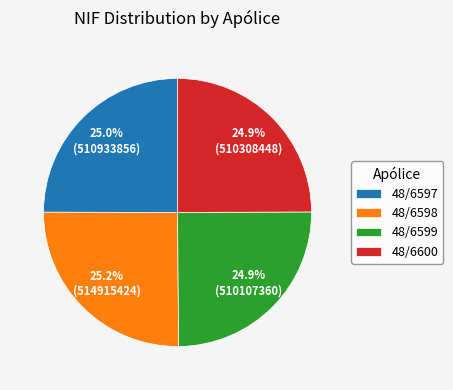

Is the sum of 48/6597 and 48/6600 greater than half?

No